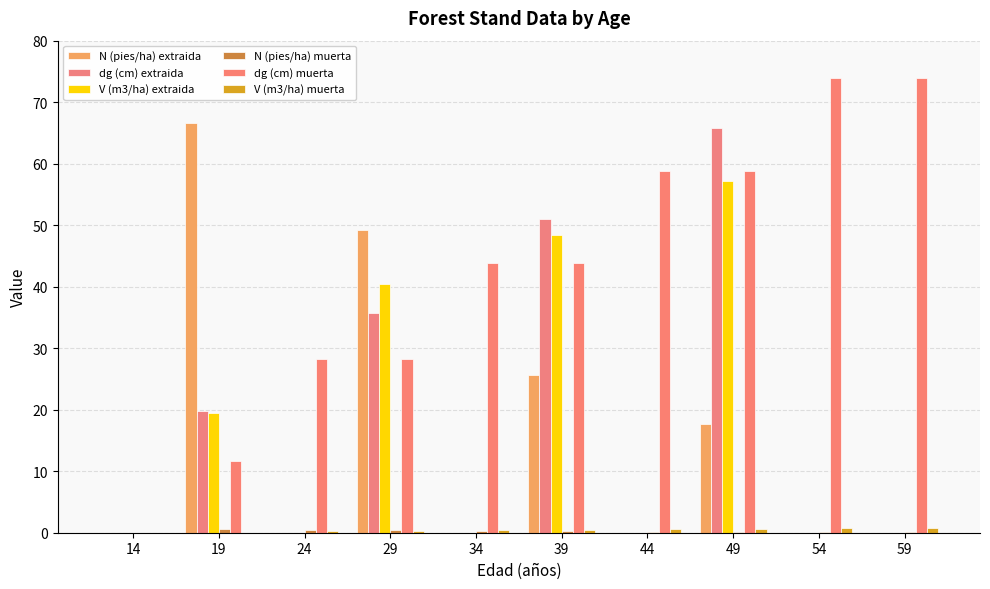

Does the chart contain stacked bars?

No